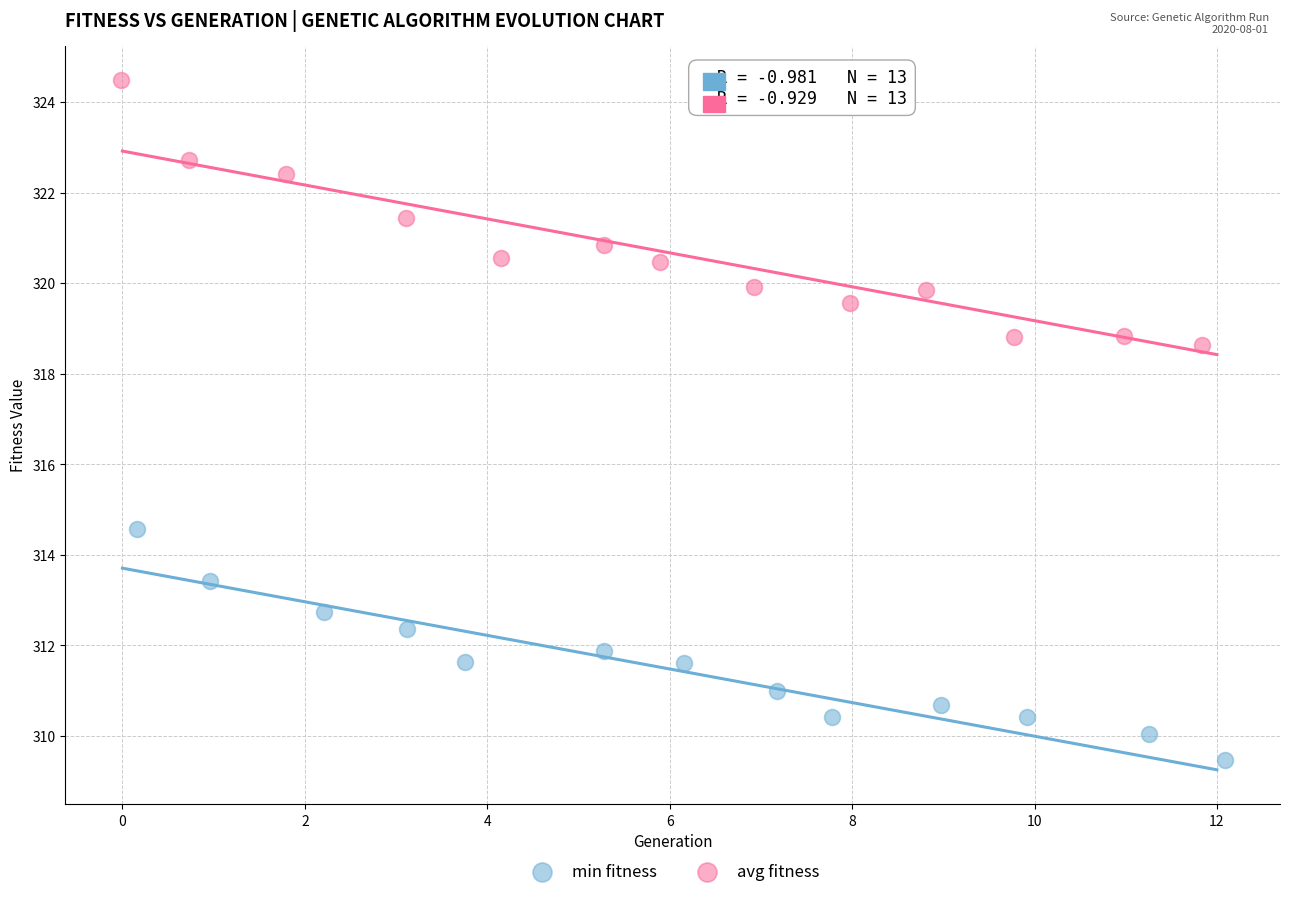

Which series reaches the minimum Y coordinate?

min fitness